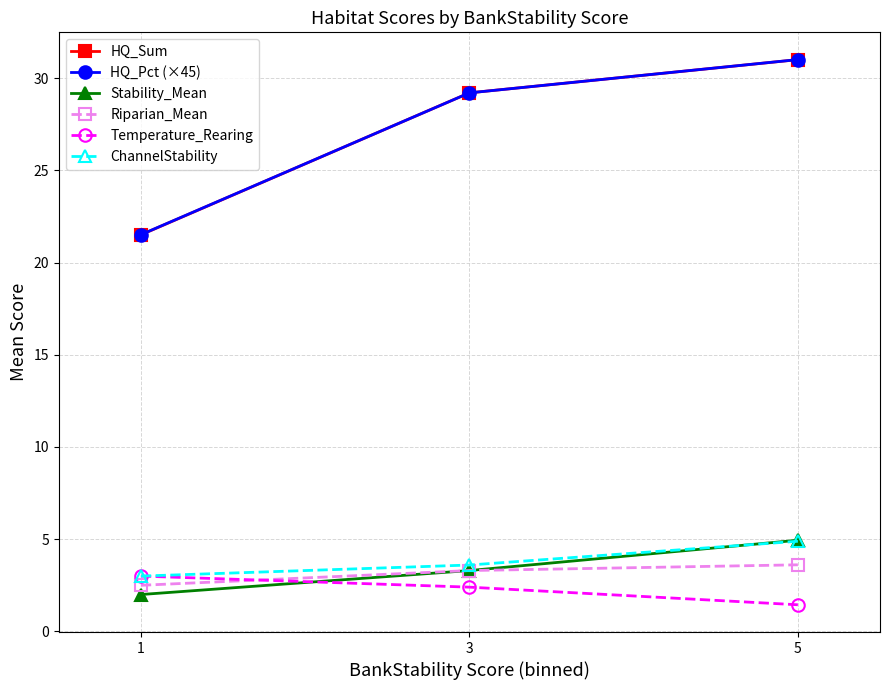

What is the minimum value for Temperature_Rearing?

1.4